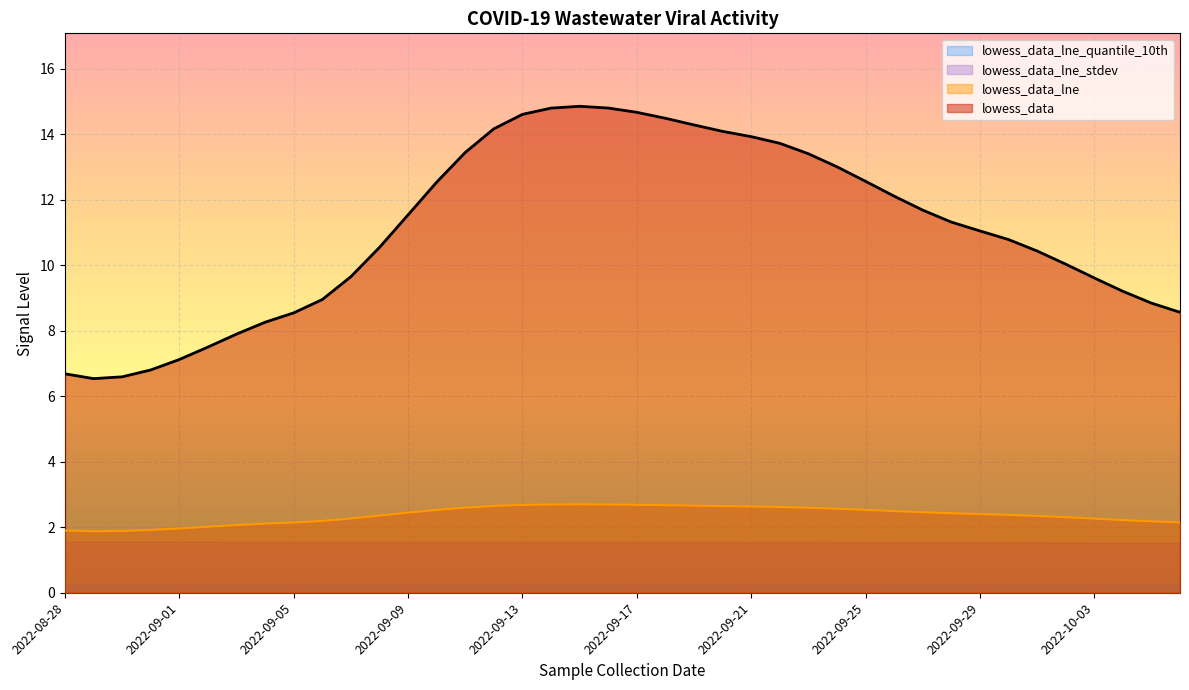

Where does the lowess_data series first go above 11?

2022-09-09